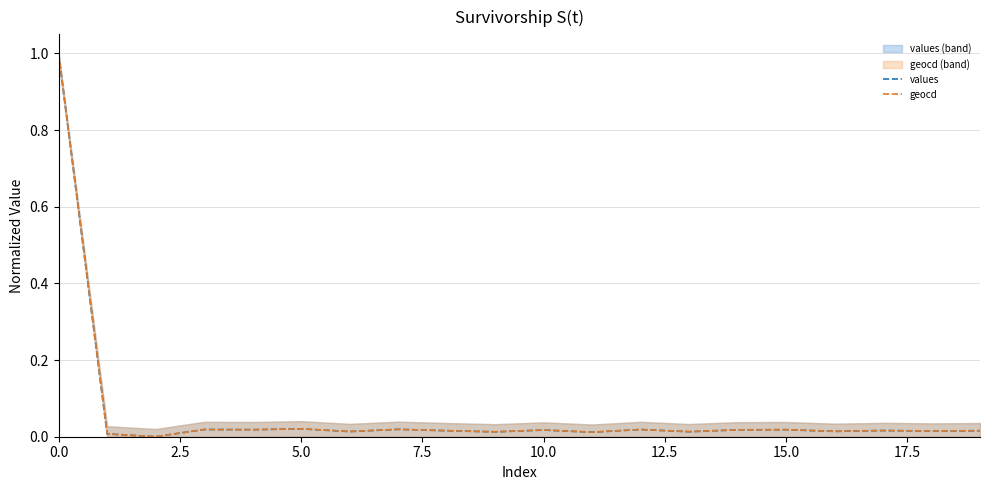

Is it true that values equals 0.0 at 10?

True